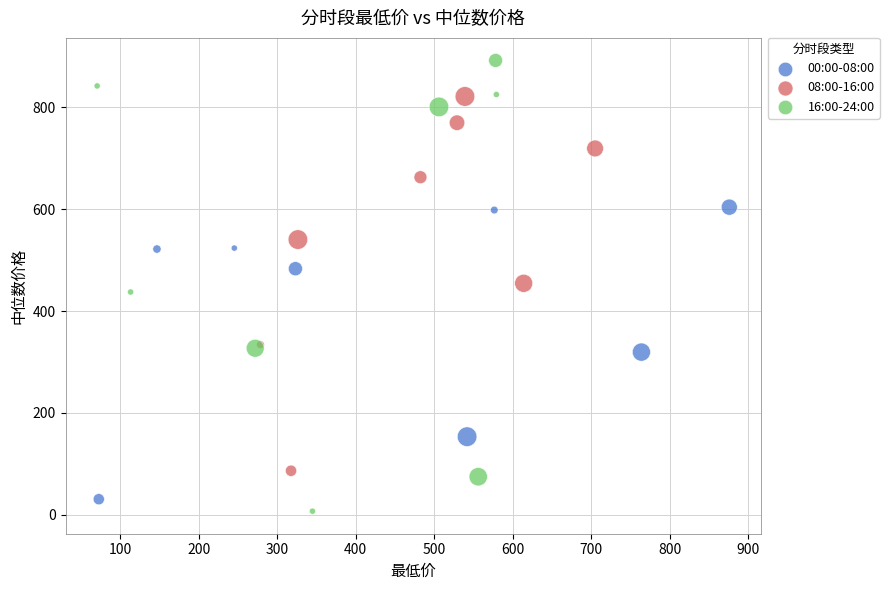

What are all the series names shown in the legend?

00:00-08:00, 08:00-16:00, 16:00-24:00